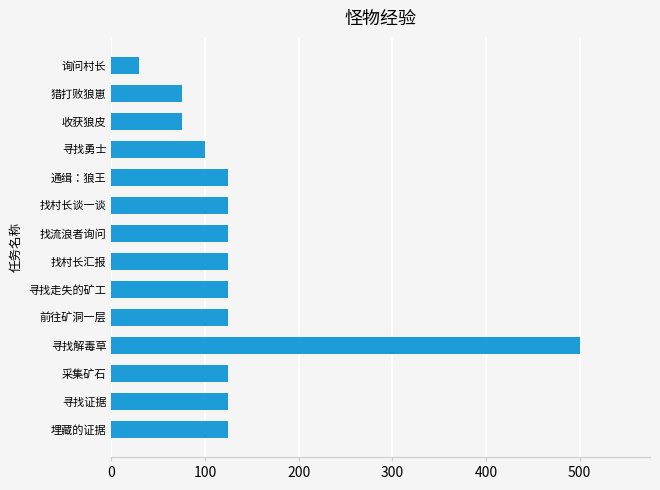

True or false: the data shows 48 at 寻找走失的矿工.

False